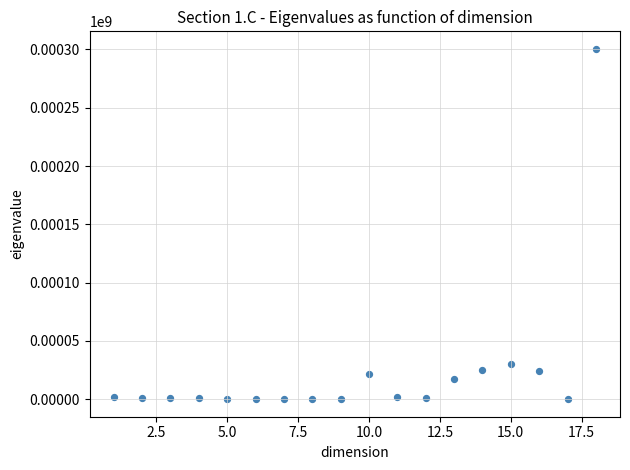

What is the range of Y values (max minus min)?

300542.2